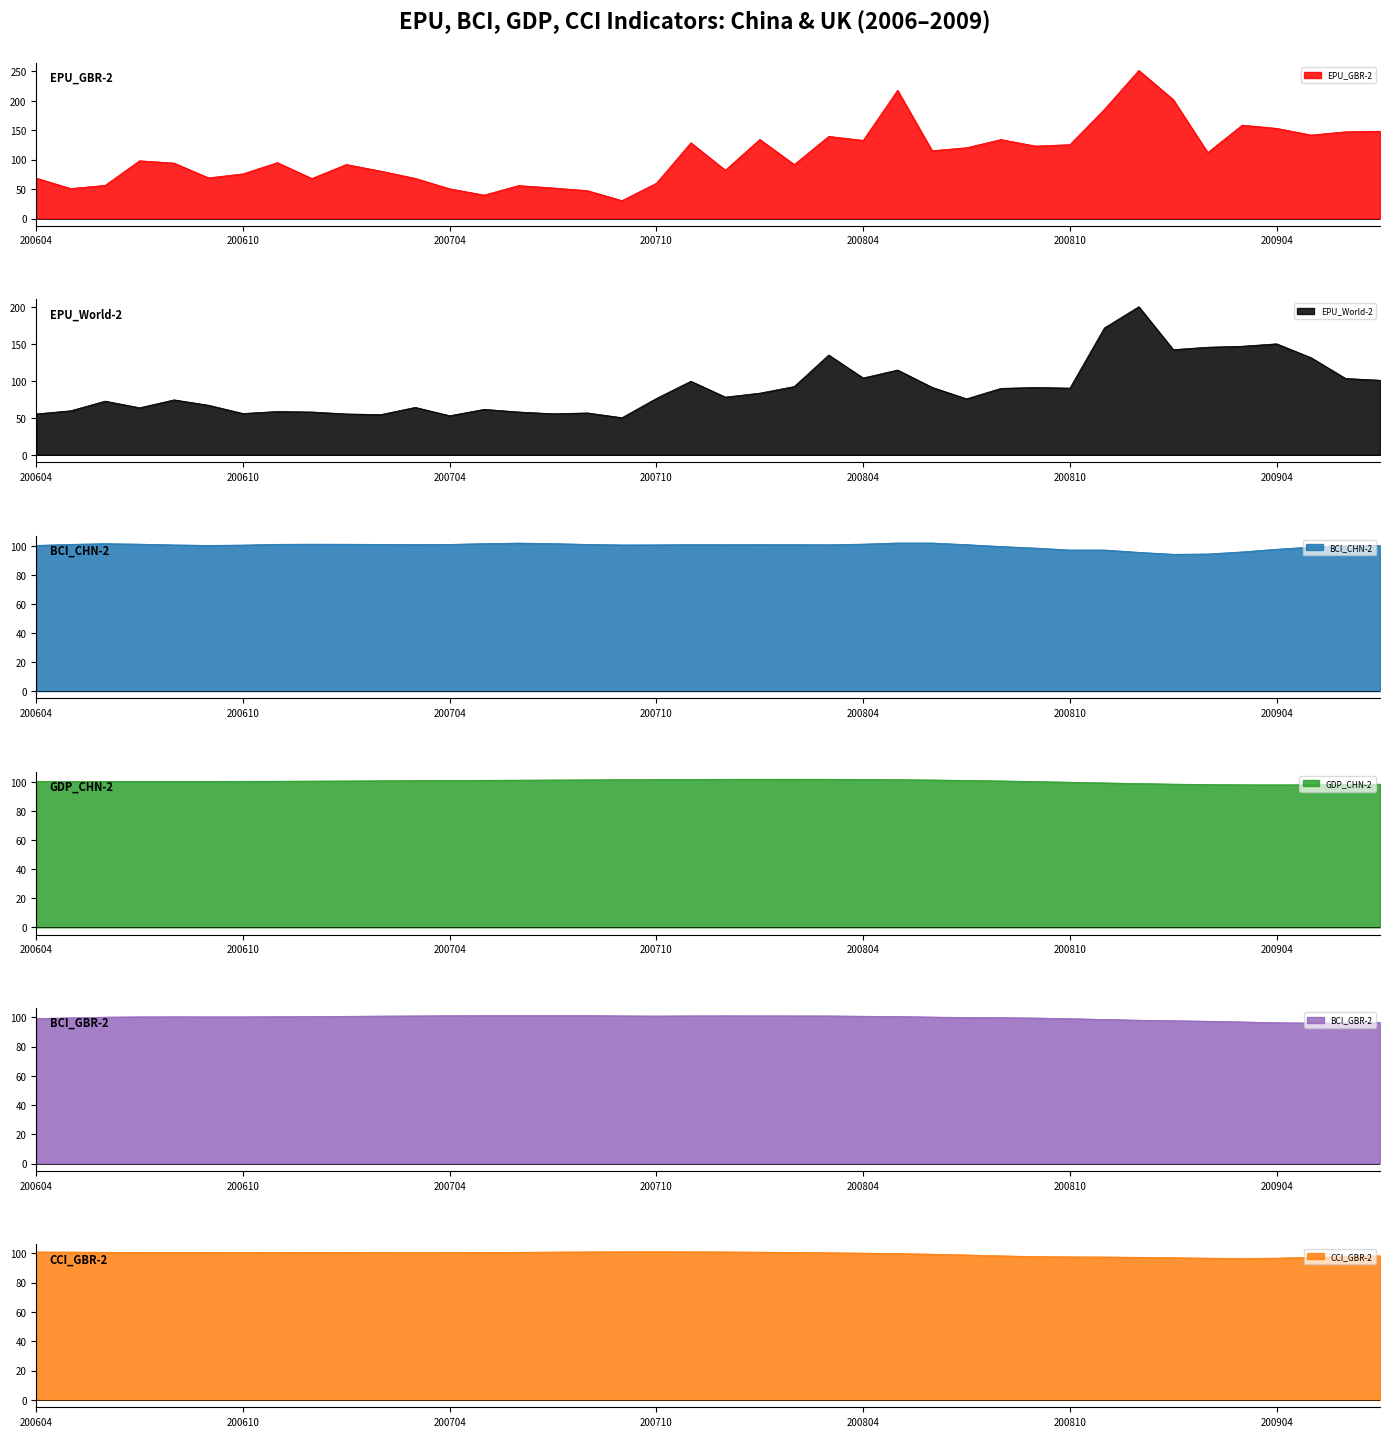

Between which two adjacent categories do BCI_CHN-2 and CCI_GBR-2 first intersect?

200604 and 200605